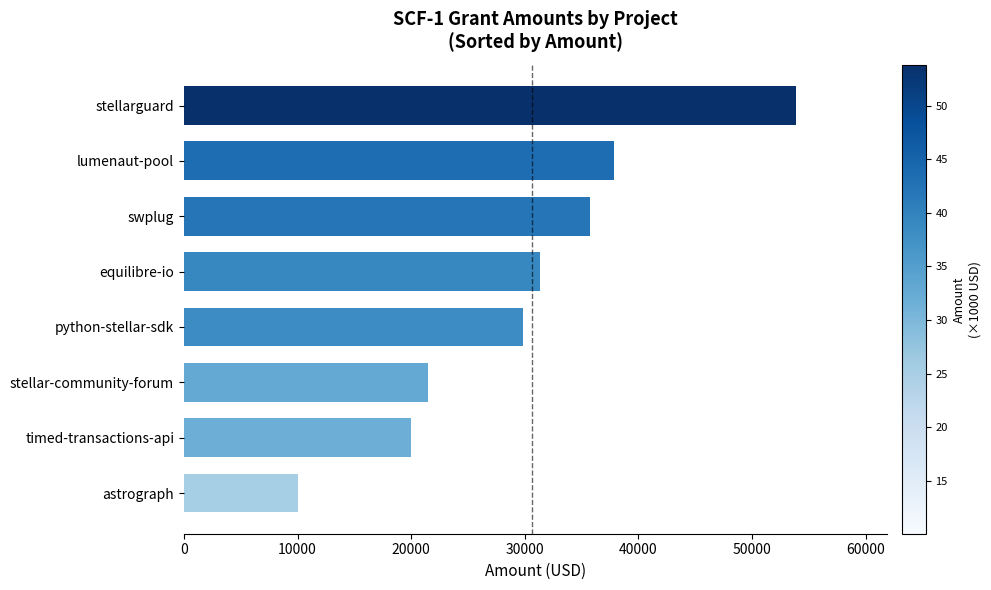

Read the value at stellar-community-forum.

21510.0